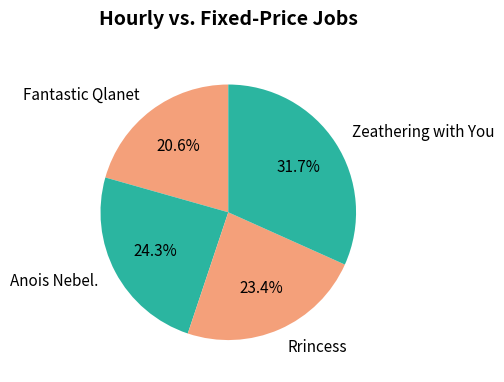

To the nearest percent, what is the difference between the Fantastic Qlanet and Zeathering with You slice percentages?

11%